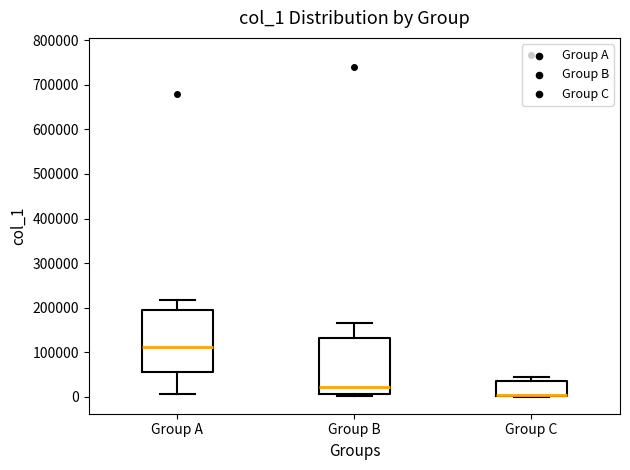

Reading left to right, transcribe this box plot: for each box, give where its median line is, the range the box spans, and where its two whiskers end, as read against the y-axis. The values are not printed on the chart, so give them approximately, as read against the axis.

Group A: median 110000, box 60000 to 200000, whiskers 10000 to 220000
Group B: median 20000, box 10000 to 130000, whiskers 0 to 170000
Group C: median 0 (just above the box's lower edge), box 0 to 40000, whiskers 0 to 40000 (just above the box's upper edge)